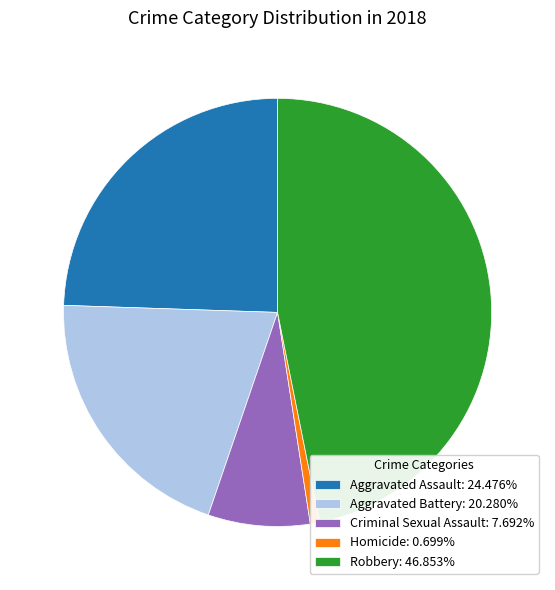

Which category has the biggest portion of the pie?

Robbery